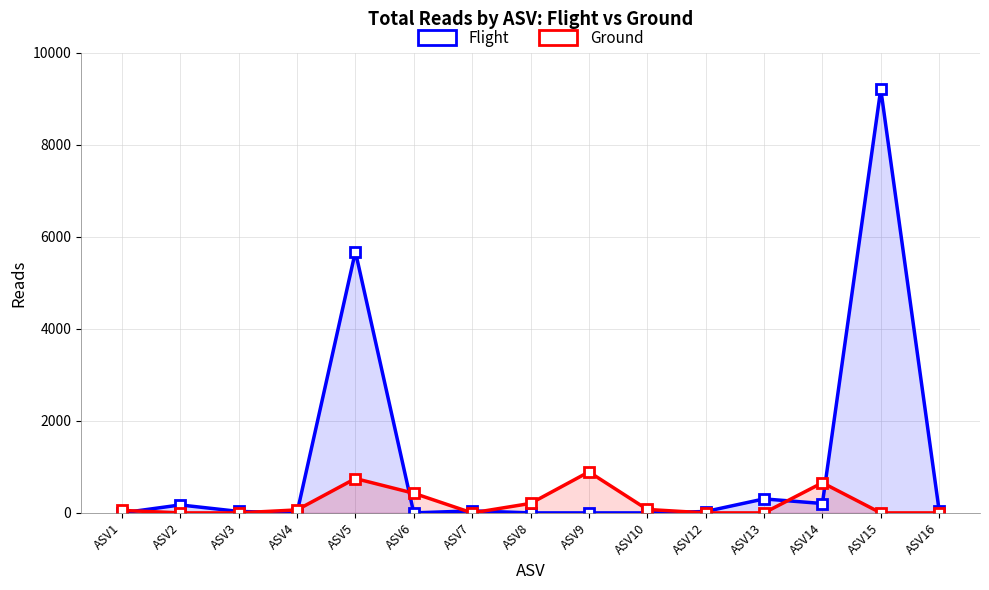

The Ground series shows 55 at ASV1. True or false?

True